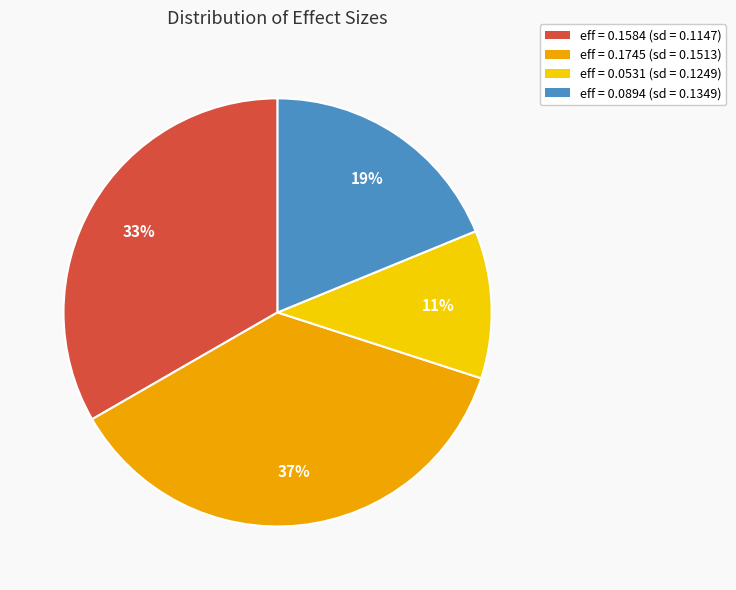

Which has a higher value, eff = 0.0531 (sd = 0.1249) or eff = 0.0894 (sd = 0.1349)?

eff = 0.0894 (sd = 0.1349)